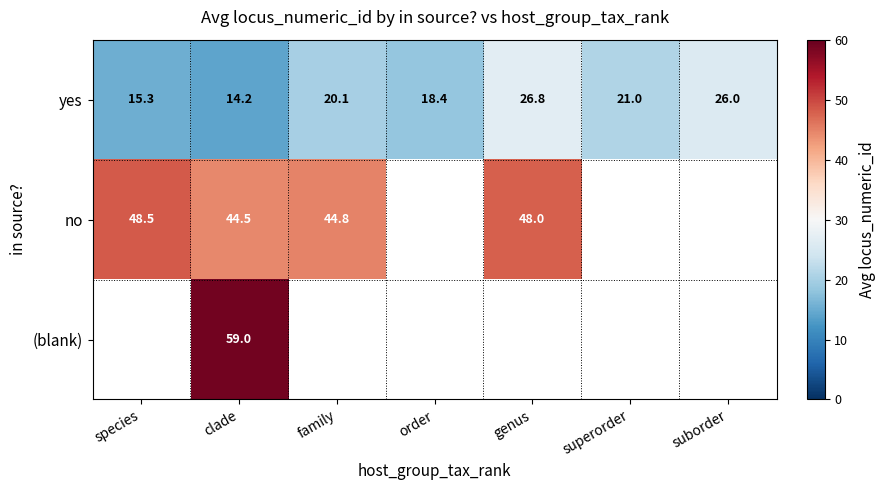

How many distinct data groups are displayed?

3